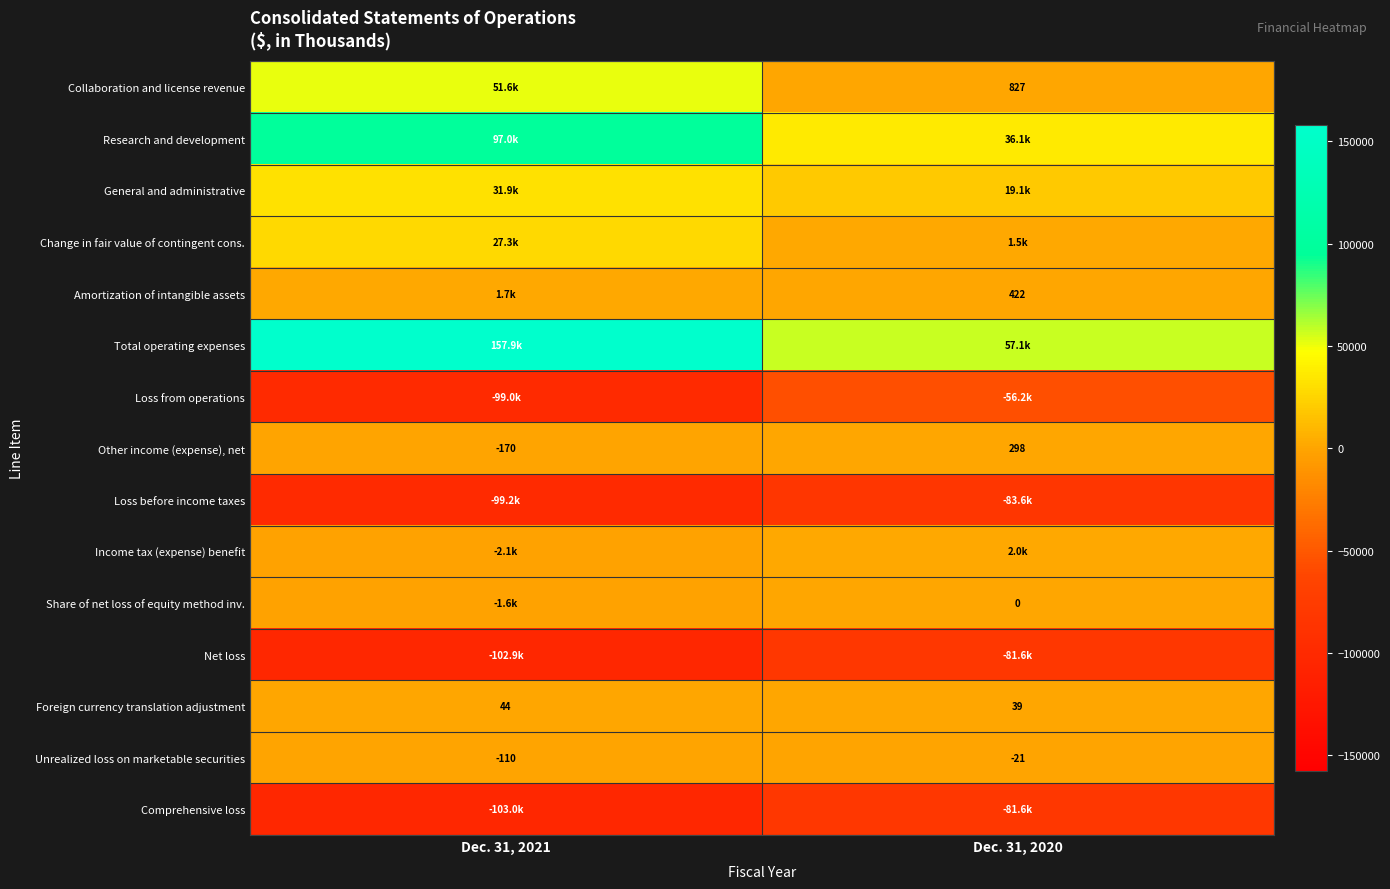

Is it true that Unrealized loss on marketable securities equals -21 at Dec. 31, 2020?

True